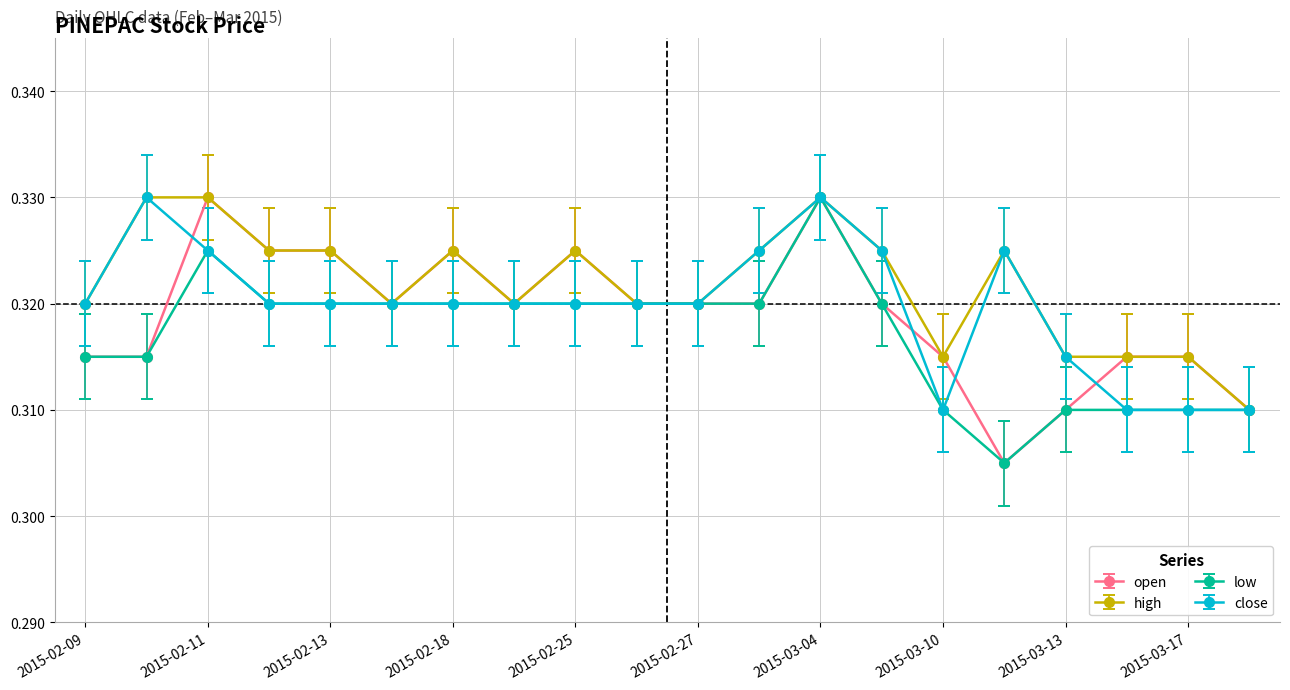

What are all the series names shown in the legend?

open, high, low, close